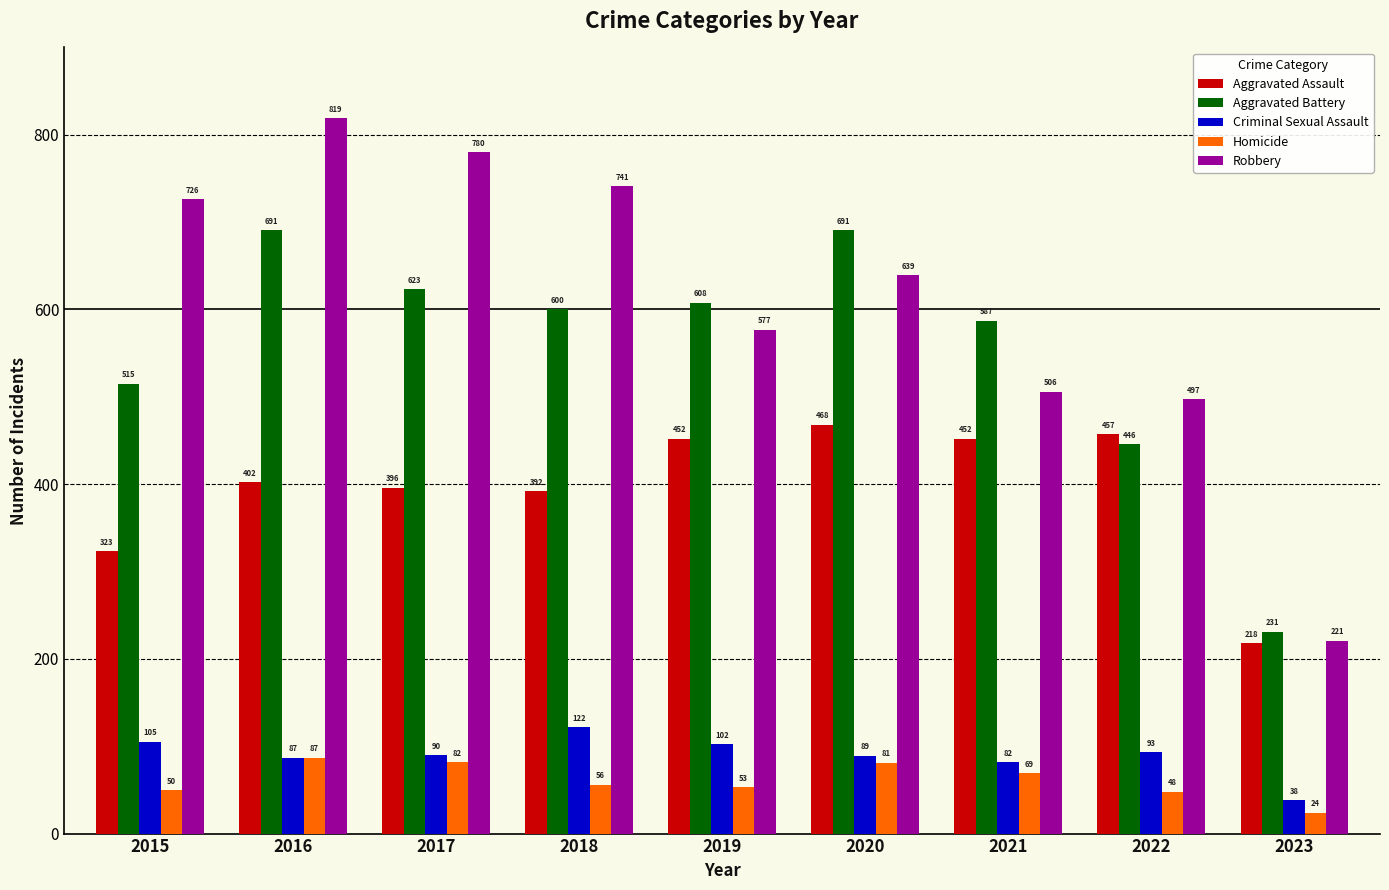

The Criminal Sexual Assault series shows 90 at 2017. True or false?

True